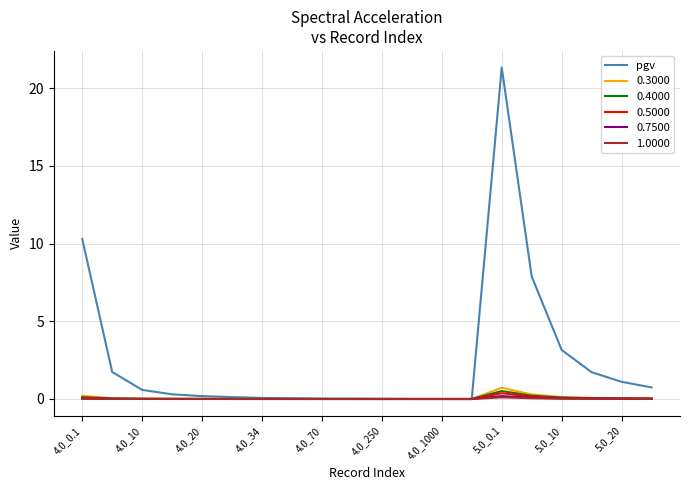

Which series has the widest spread of values?

pgv